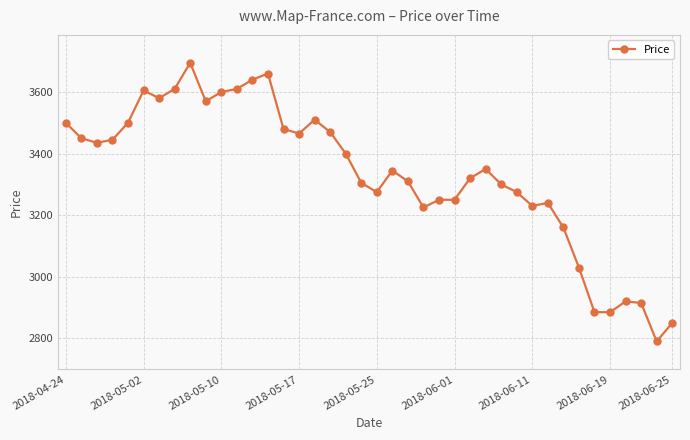

What is the smallest value displayed?

2790